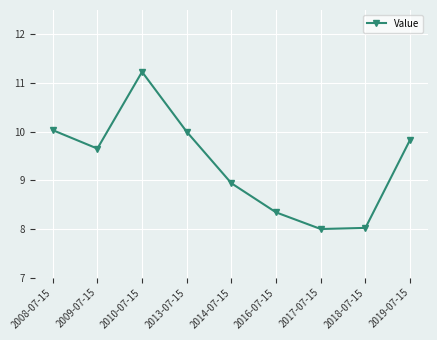

Read the value at 2009-07-15.

9.7